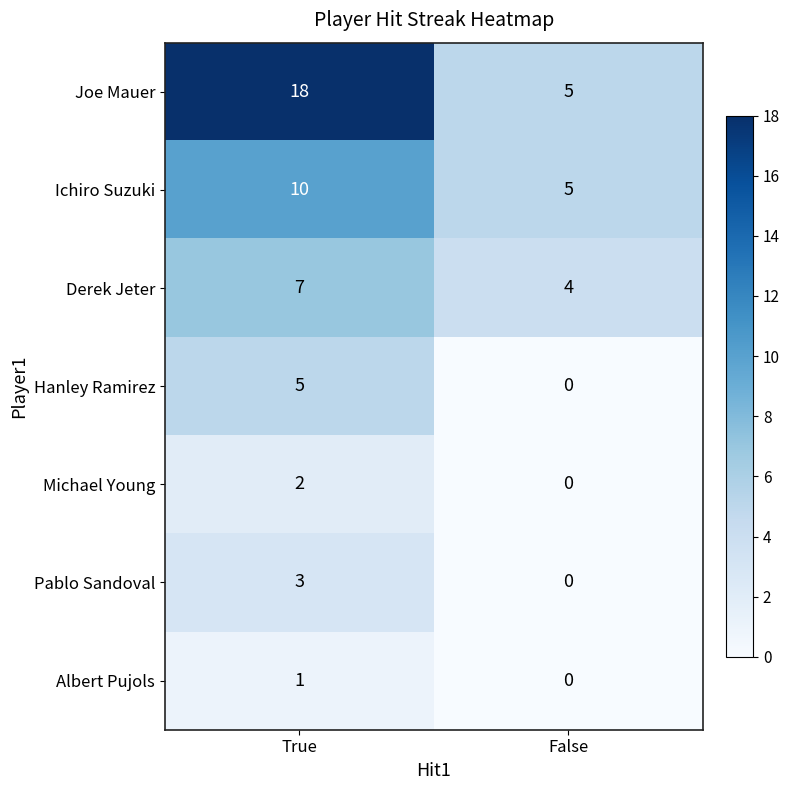

Count the number of data series in this chart.

7